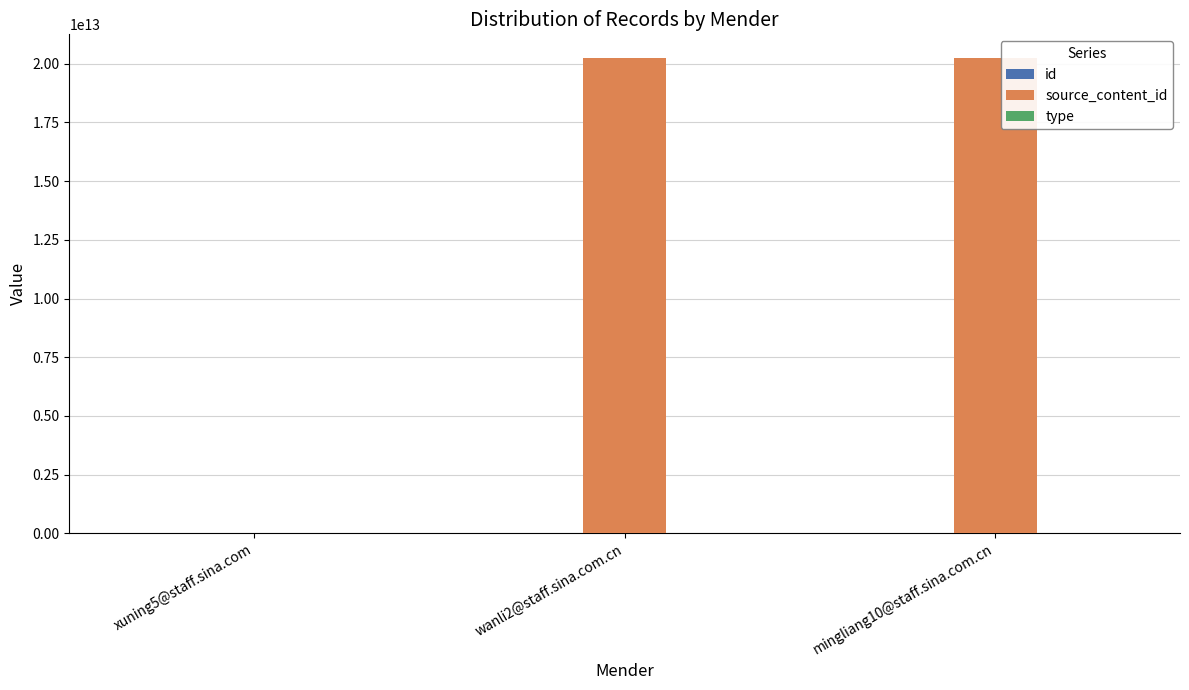

Count the number of categories in the chart.

3